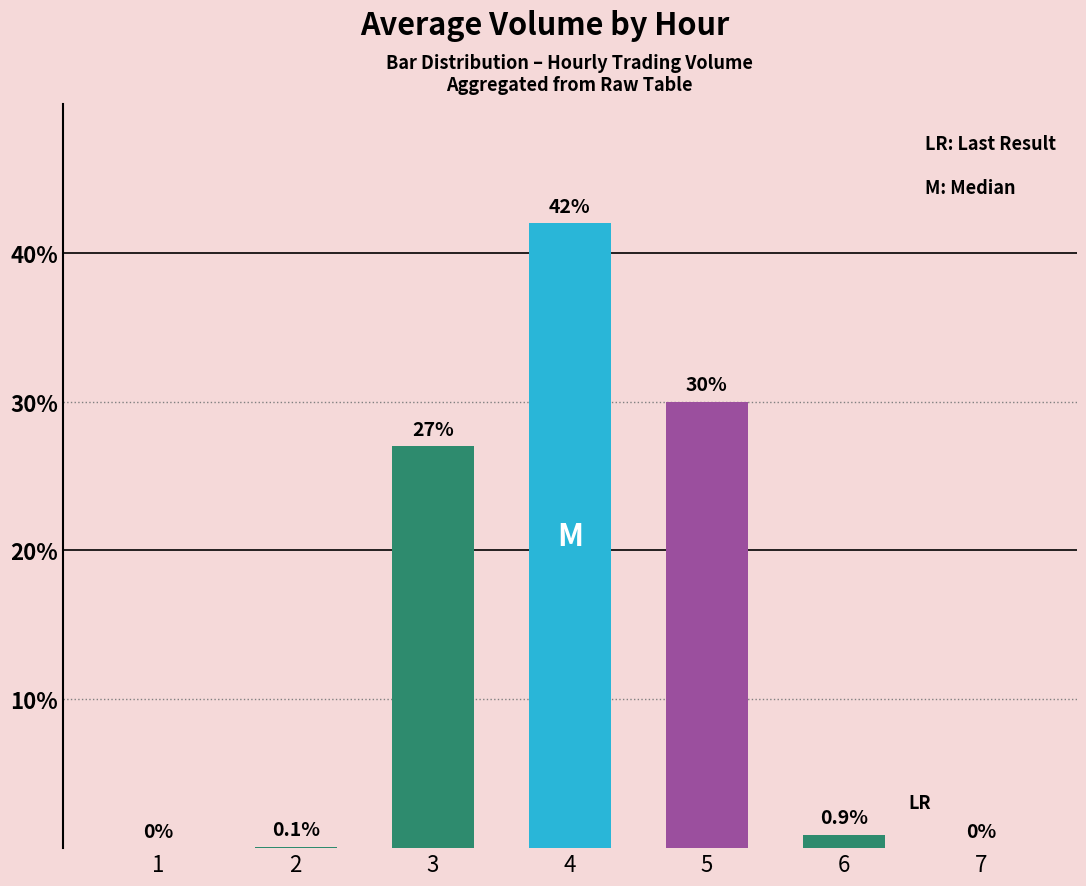

What is the ratio of the value at 5 to the value at 4?

0.7